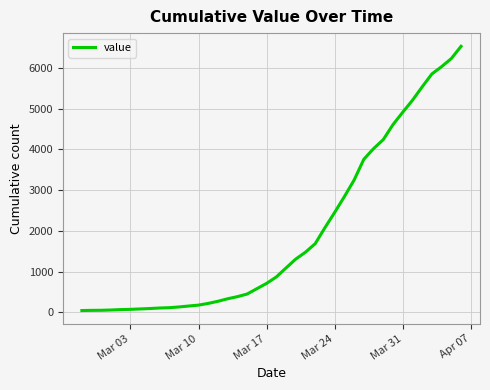

What is the difference between the maximum and minimum values?

6485